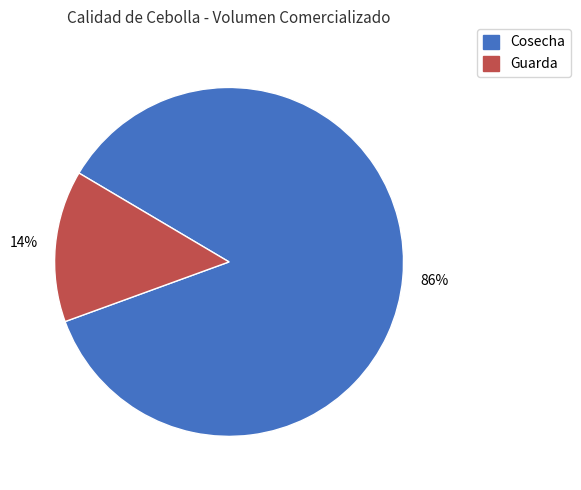

Does any single category account for the majority?

Yes